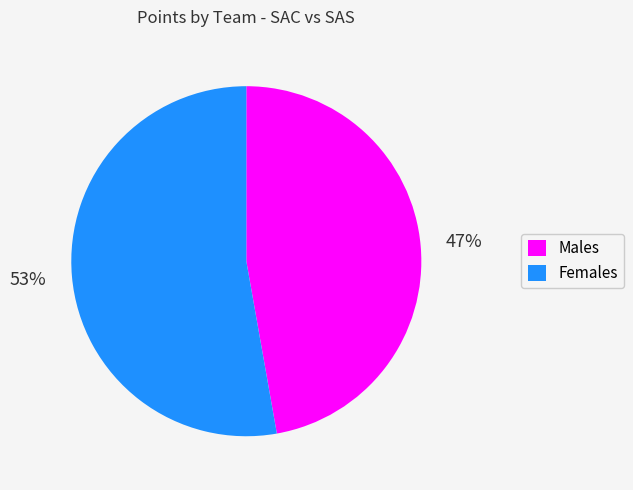

Count the number of slices in the pie.

2